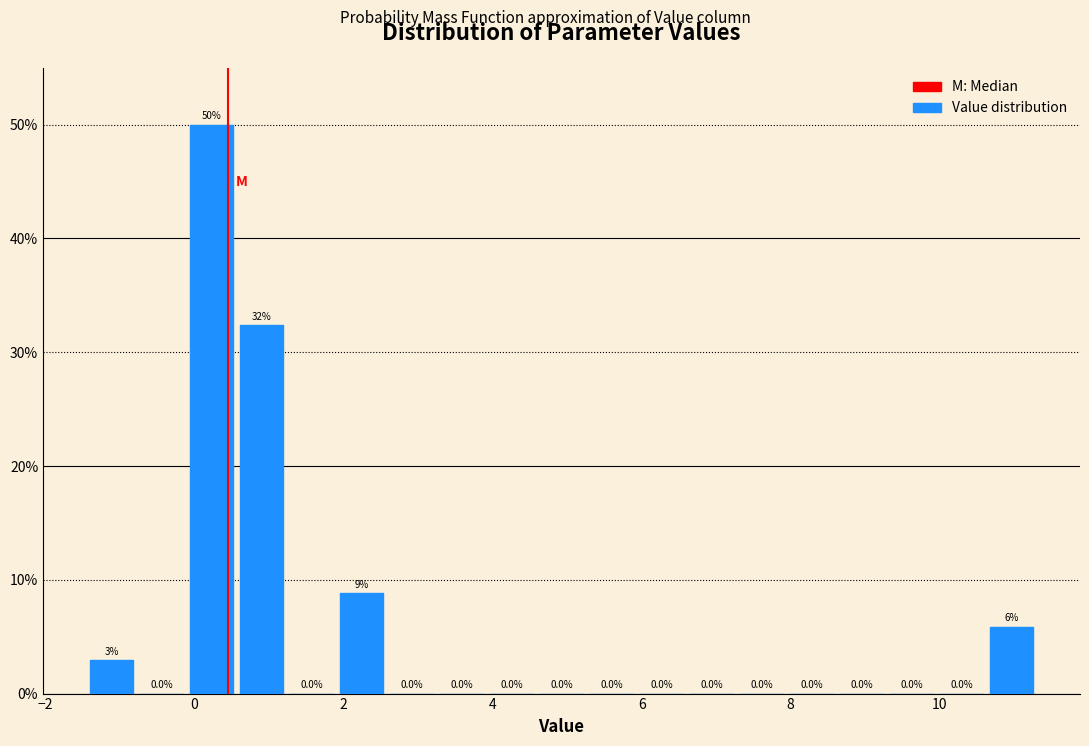

Around what value on the x-axis is the tallest bar? Give the approximate position of its centre, as read against the axis.

0.2